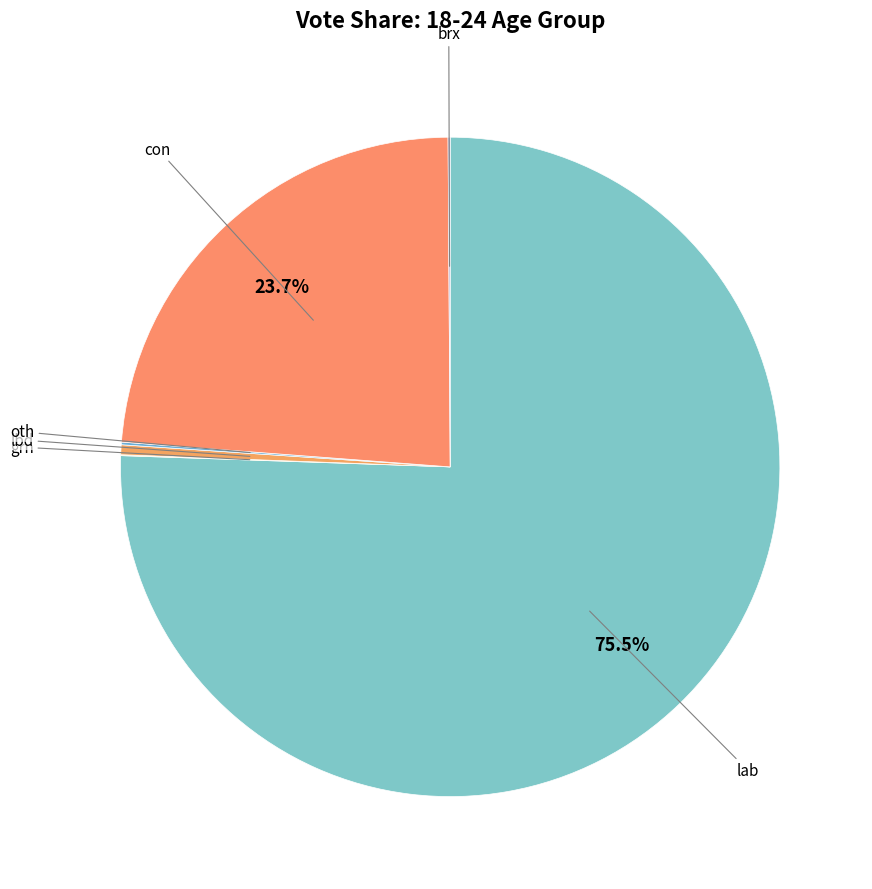

Is there any slice that represents more than half of the pie?

Yes